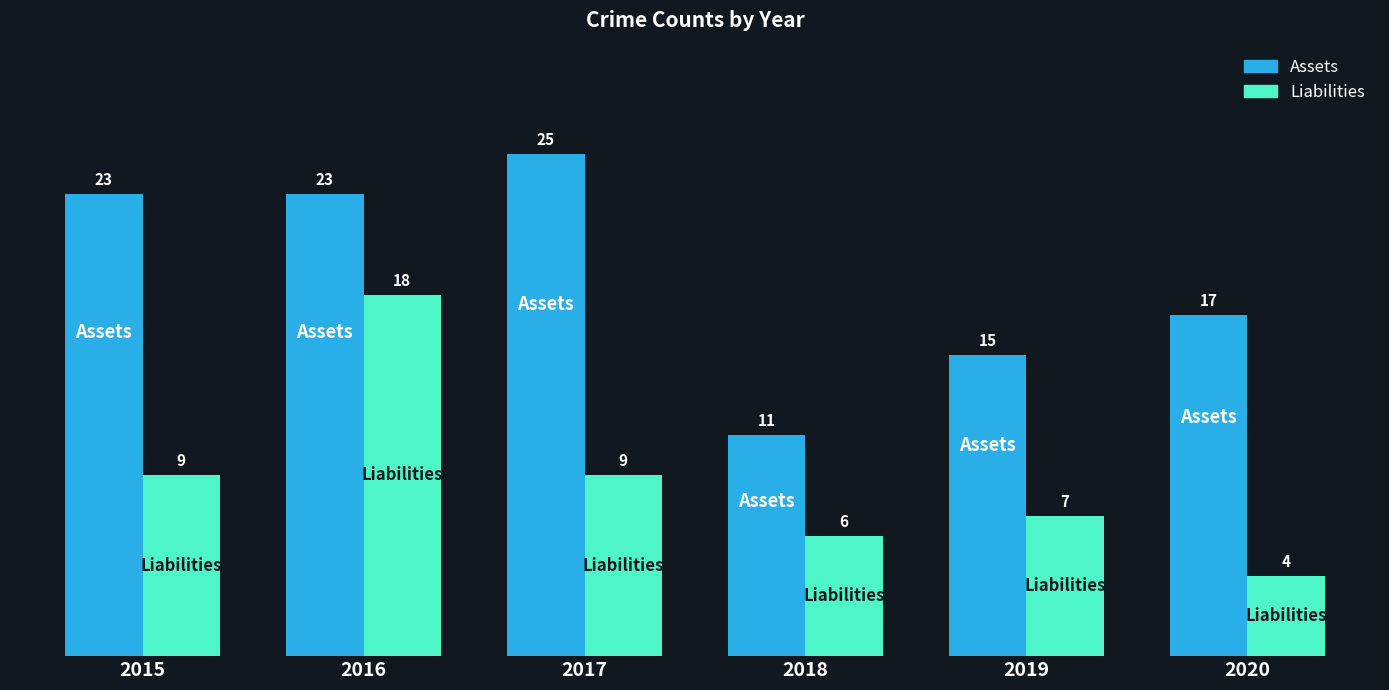

What is the total value across all series at 2017?

34